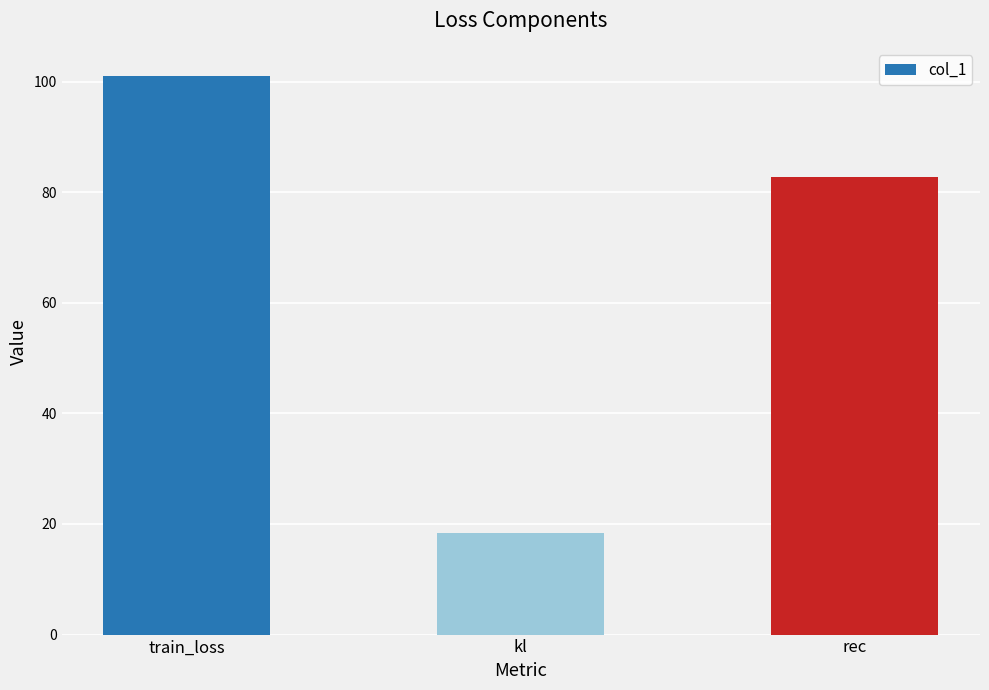

What is the difference between the values at train_loss and kl?

82.7